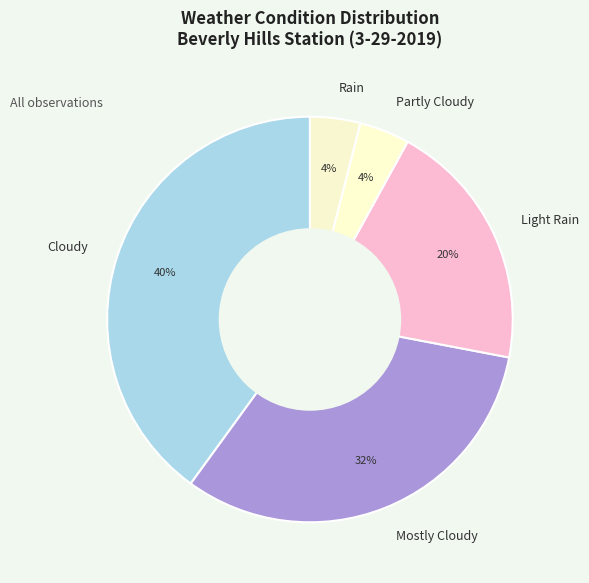

Which category has the biggest portion of the pie?

Cloudy